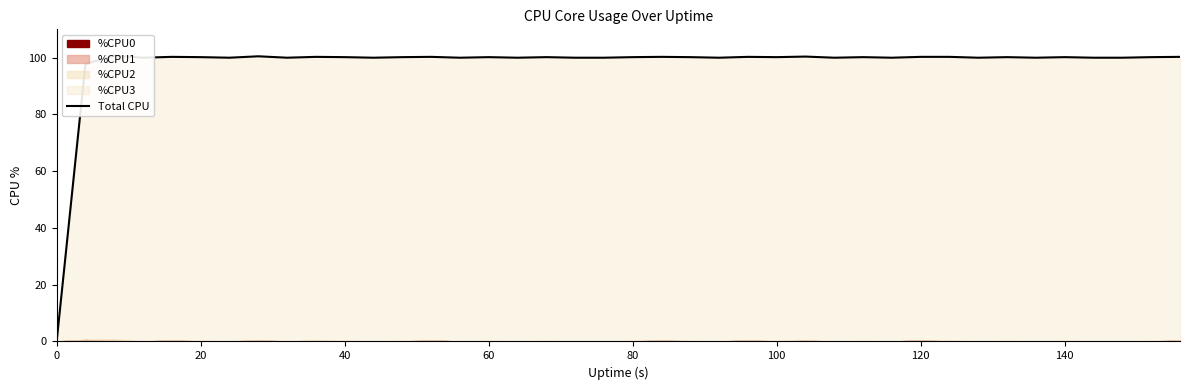

How many lines are shown in the chart?

1